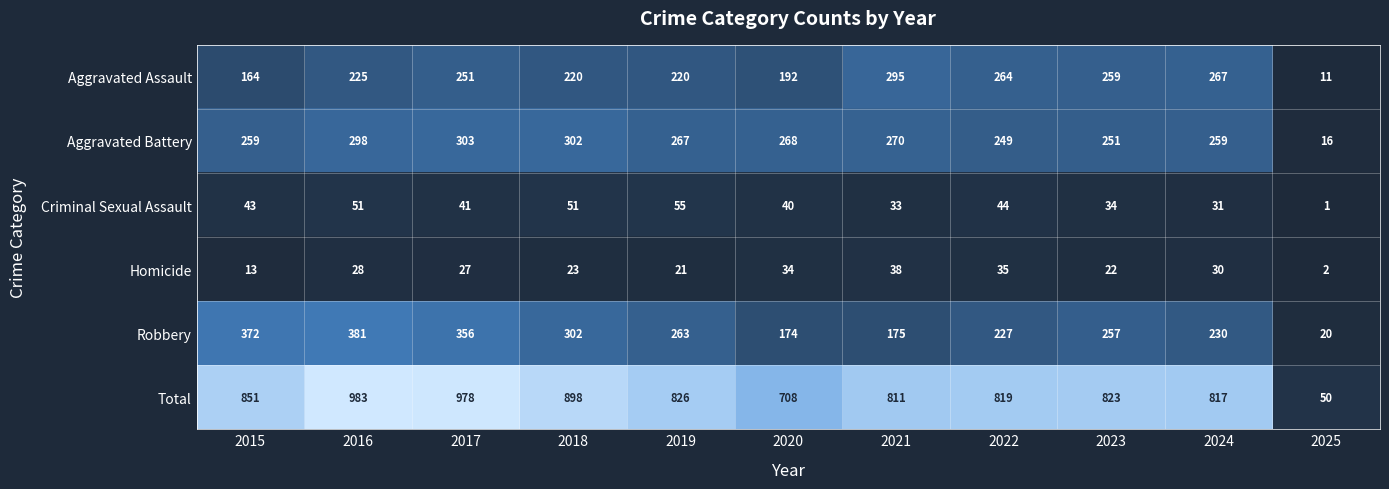

What is the difference between the maximum and minimum values in the Robbery series?

361